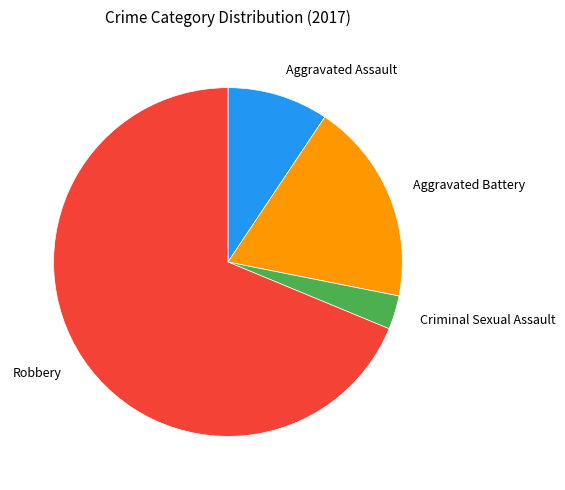

How many slices are in this pie chart?

4